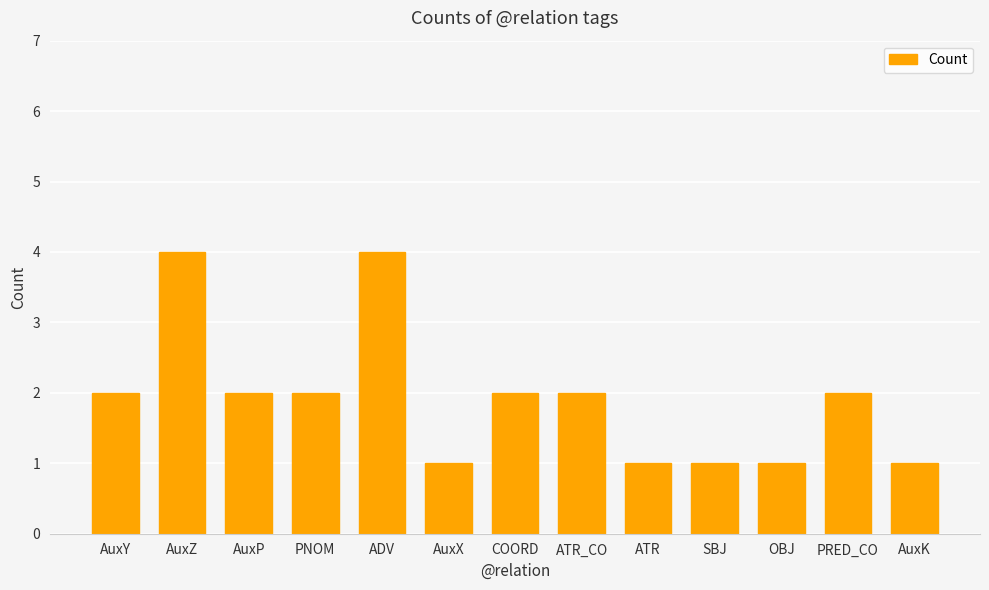

Reading left to right, list all the values displayed in this chart.

2	4	2	2	4	1	2	2	1	1	1	2	1